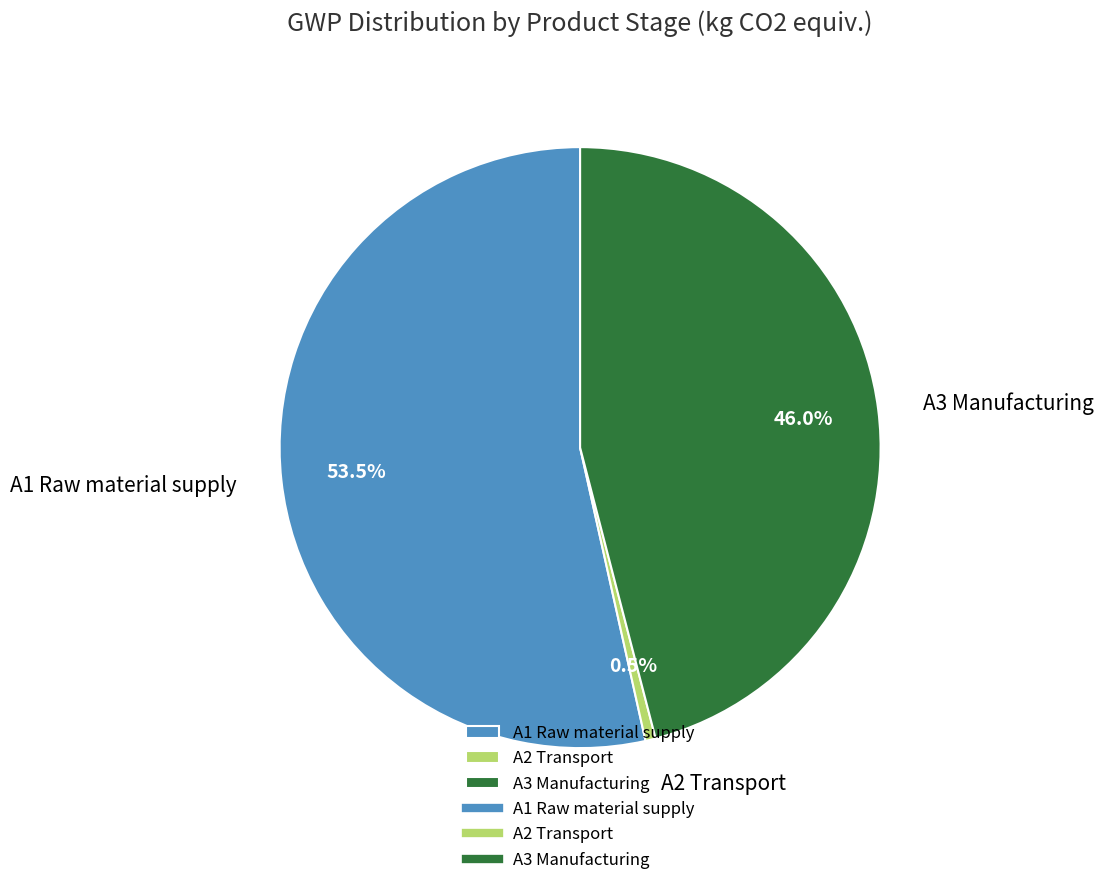

Which slice represents more than half of the pie?

A1 Raw material supply